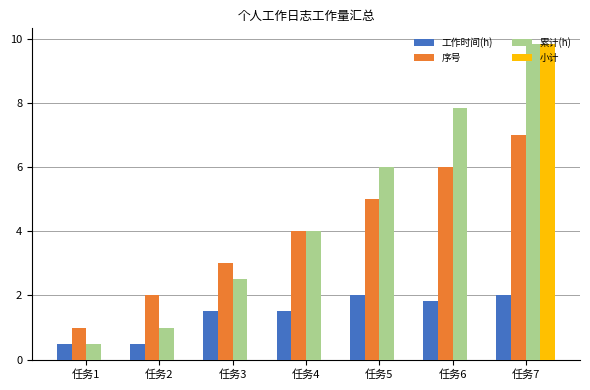

Are the bars grouped side by side (vs. stacked)?

Yes